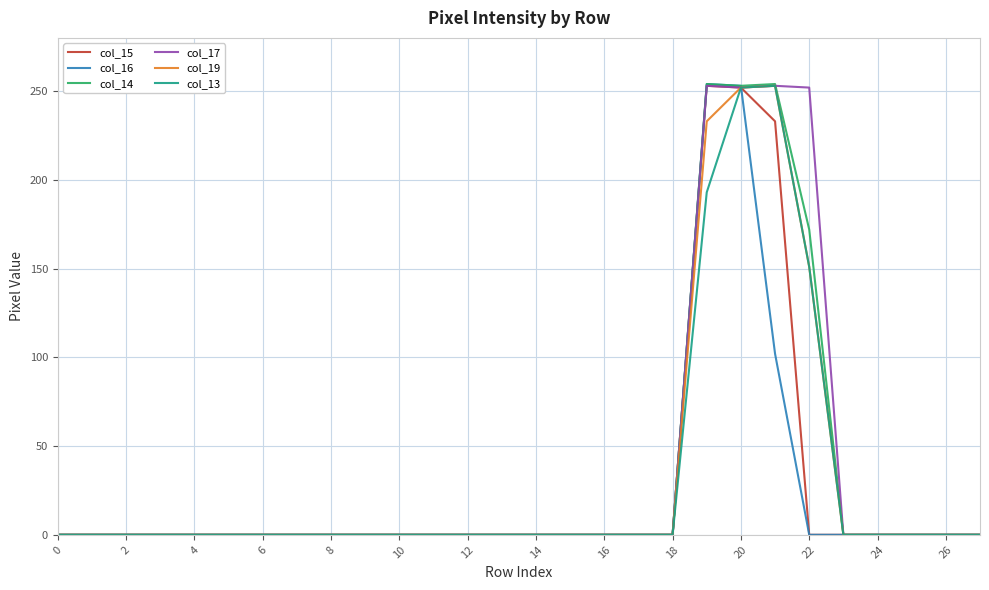

What is the highest value of the col_14 series?

254